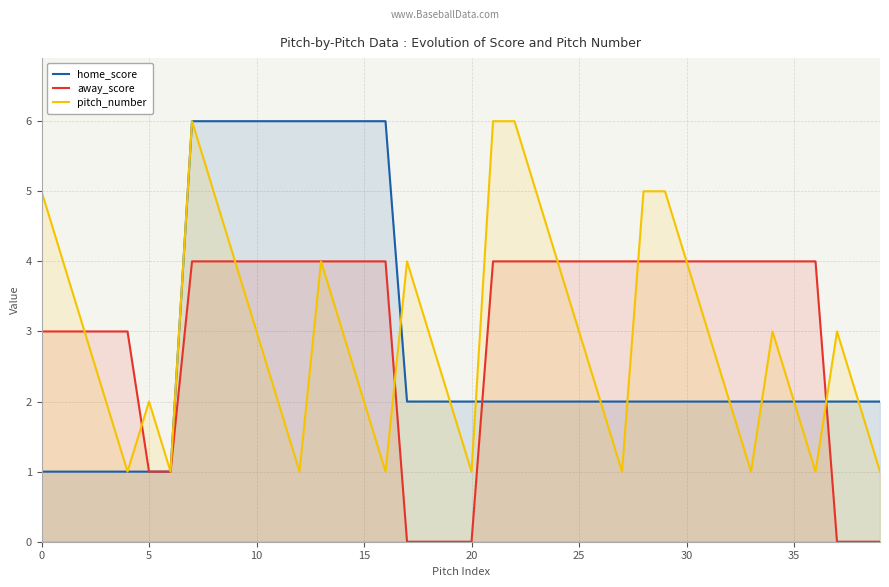

Which series has the largest range (max minus min)?

home_score